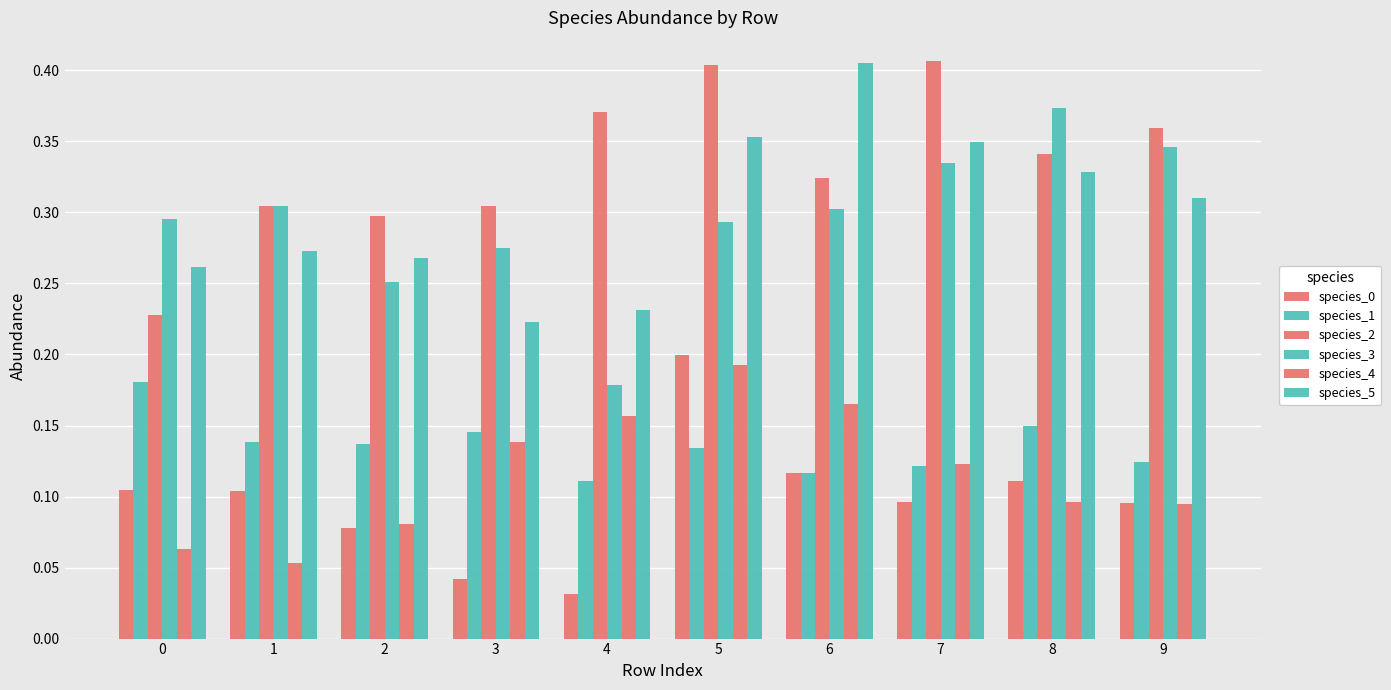

What is the total value across all series at 1?

1.2